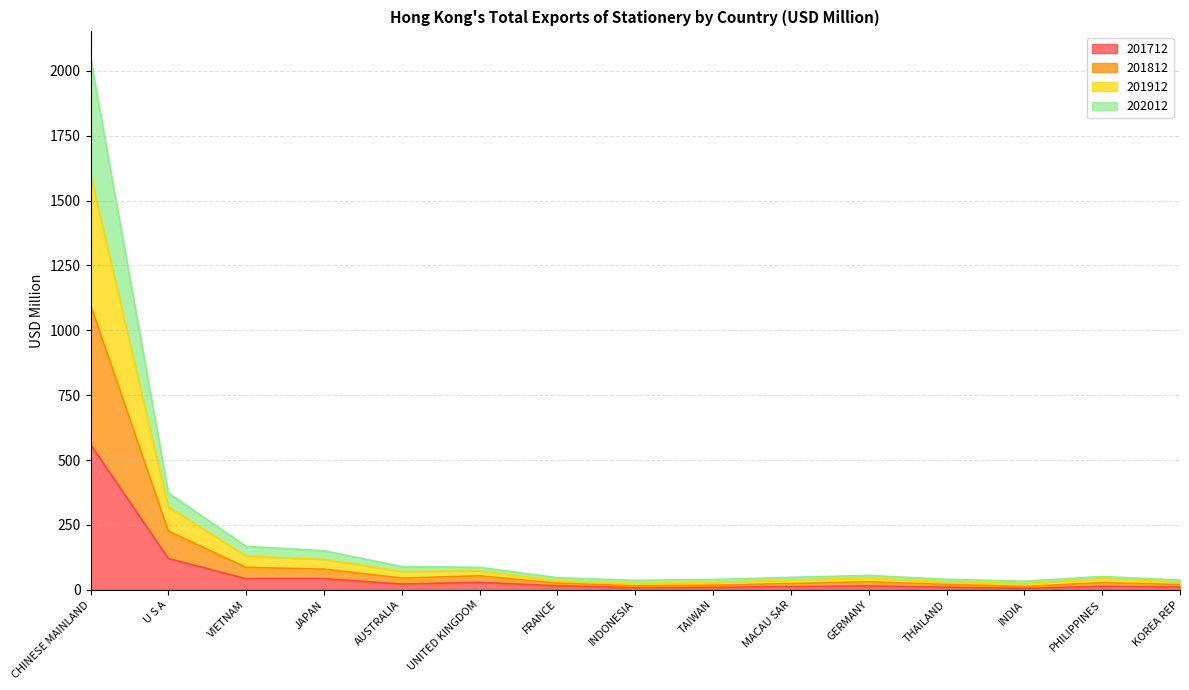

Which label corresponds to the smallest value in the chart?

INDIA